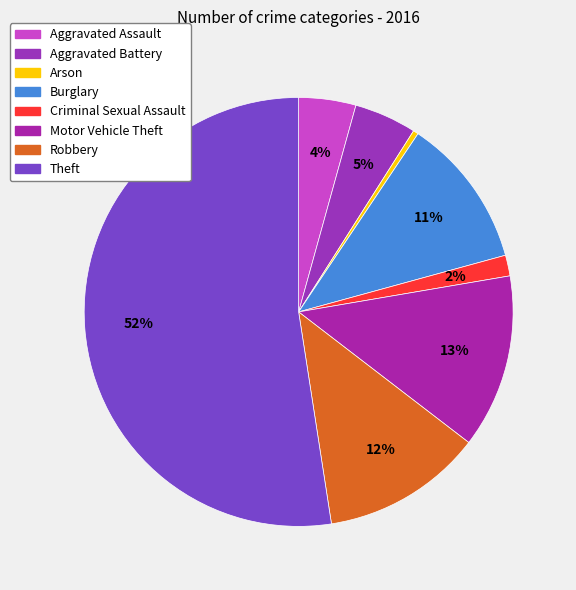

Which slice is the largest?

Theft